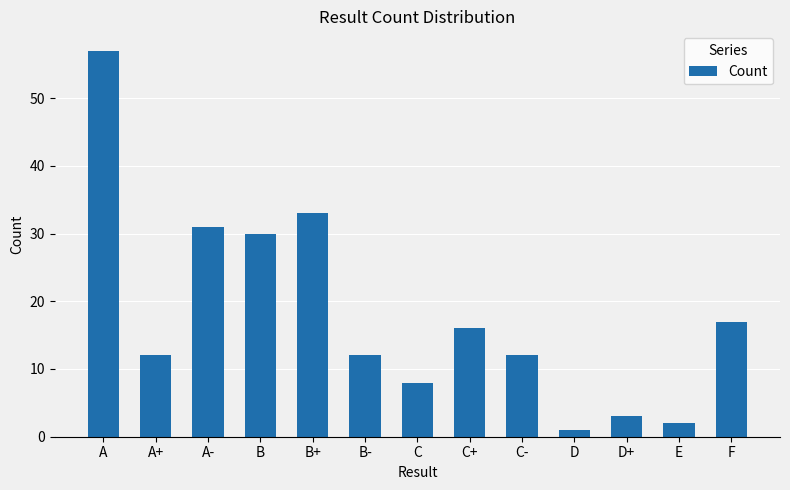

Which label corresponds to the smallest value in the chart?

D